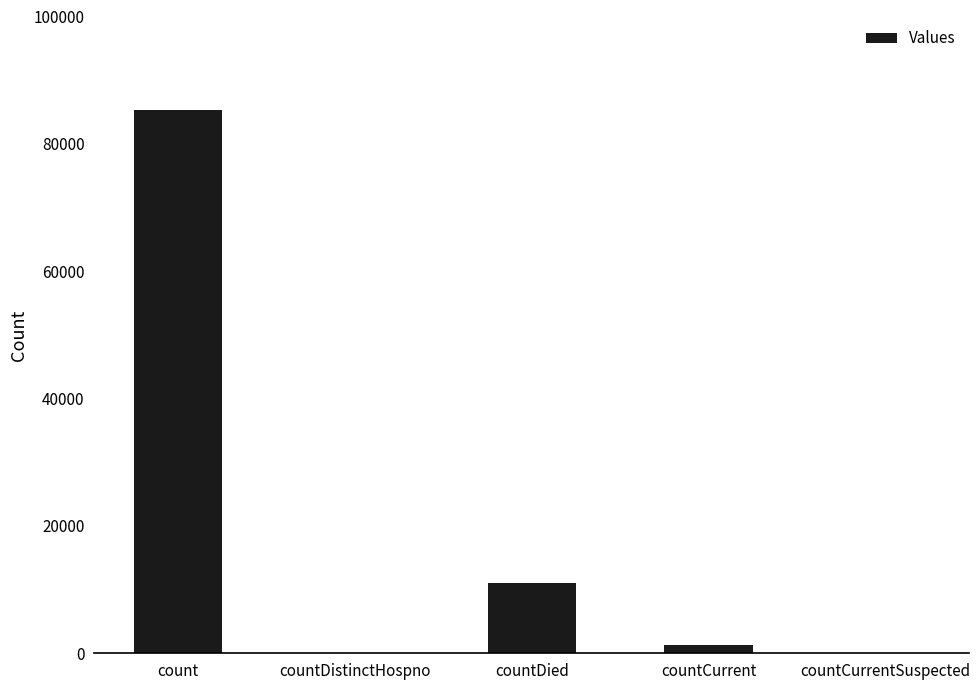

What is the maximum value shown in the chart?

85338